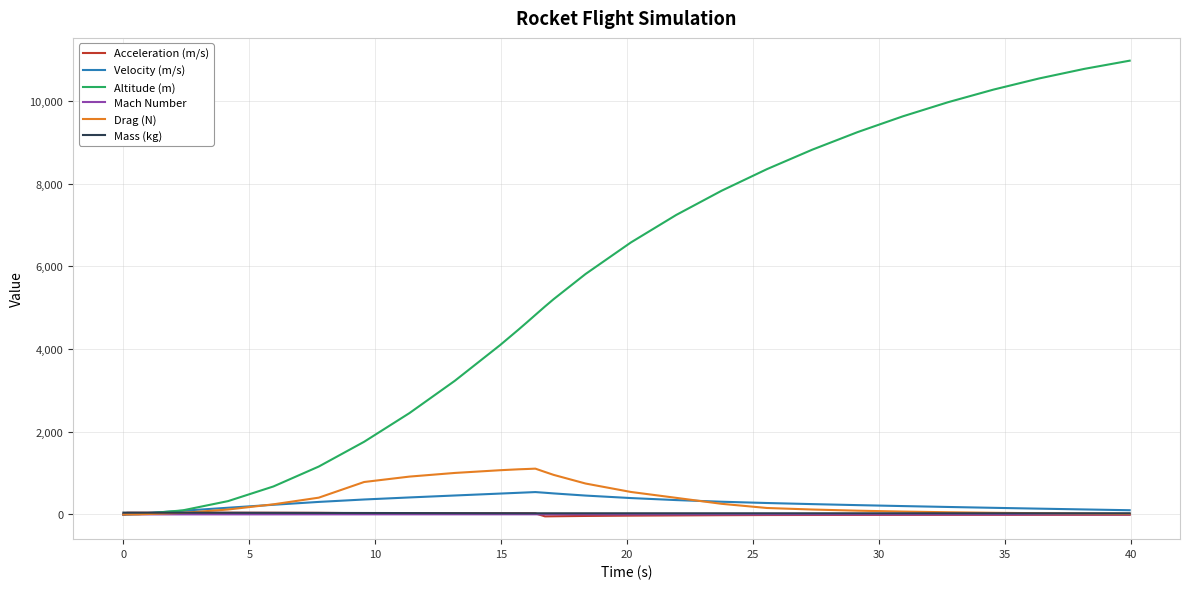

Which series has the largest range (max minus min)?

Altitude (m)